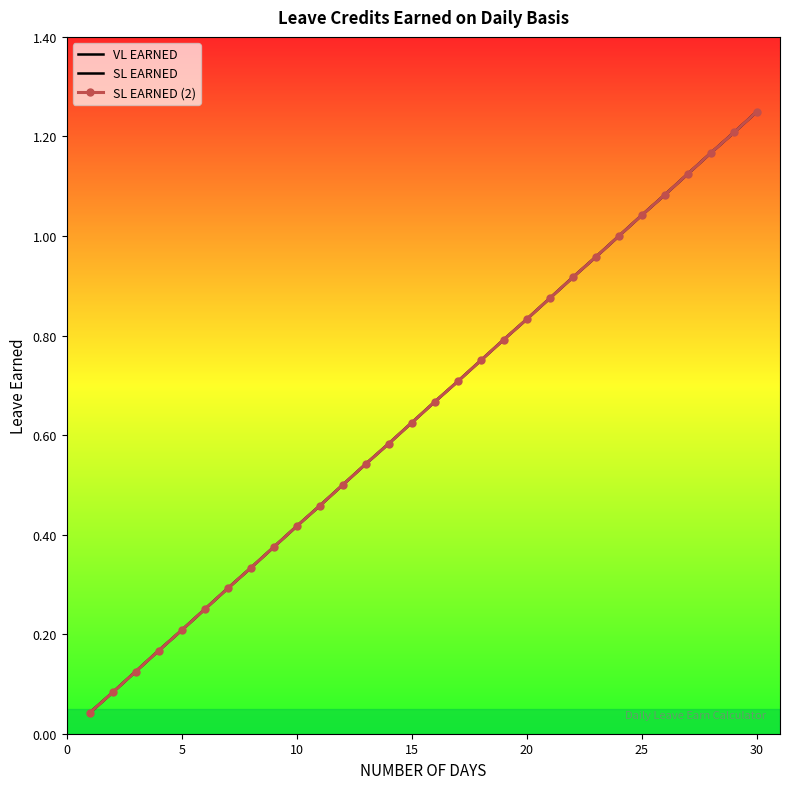

Rank the series by their maximum value, from highest to lowest.

VL EARNED, SL EARNED, SL EARNED (2)